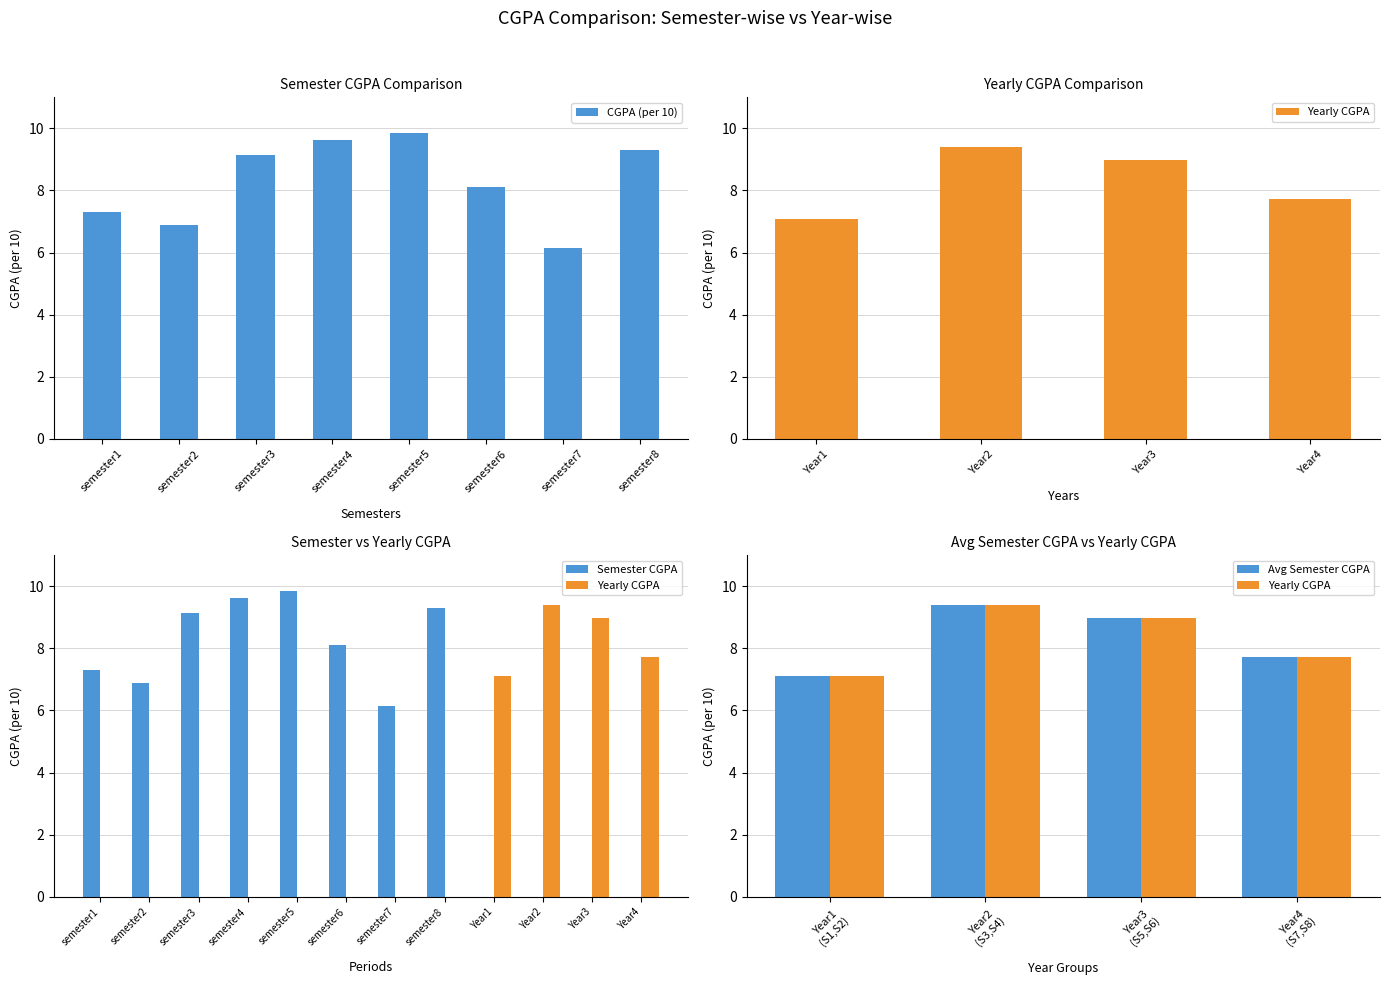

At which label is the value closest to 8?

semester6